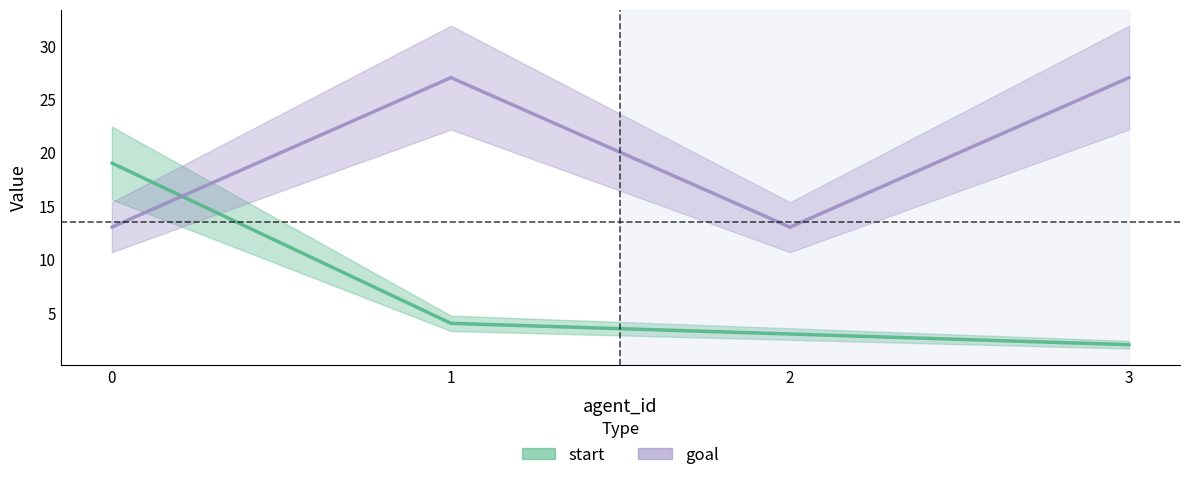

What value does the goal series have at 1, to the nearest 10?

30